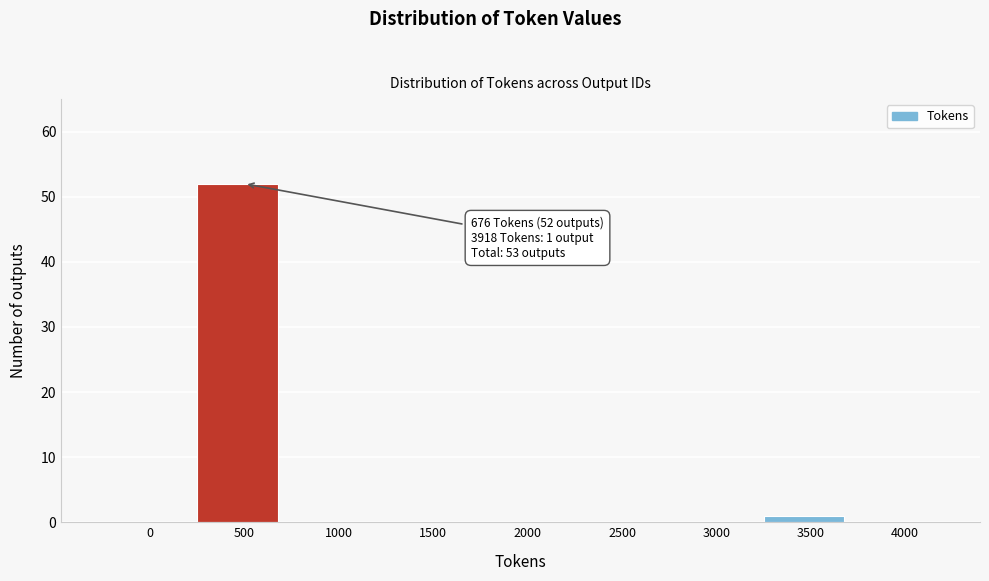

Reading right to left, extract all data points from this chart.

4000=0	3500=1	3000=0	2500=0	2000=0	1500=0	1000=0	500=52	0=0